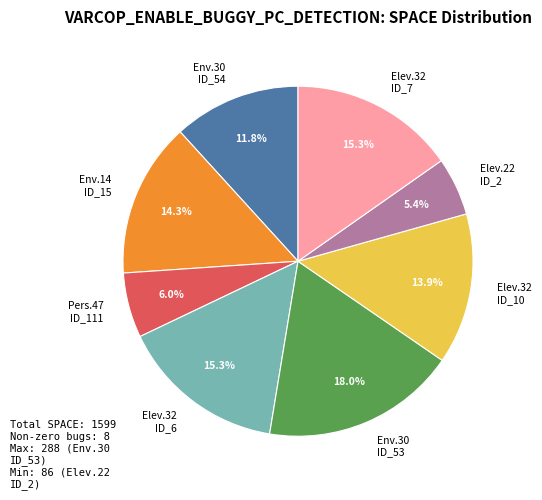

What percentage do Env.14 ID_15 and Elev.22 ID_2 together represent?

19.7%